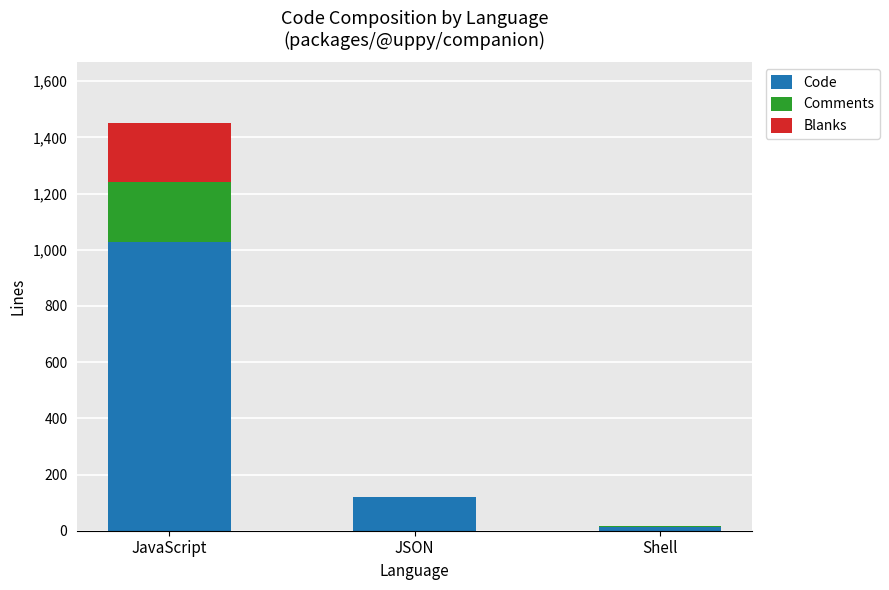

True or false: Code has a value of 1027 at JavaScript.

True